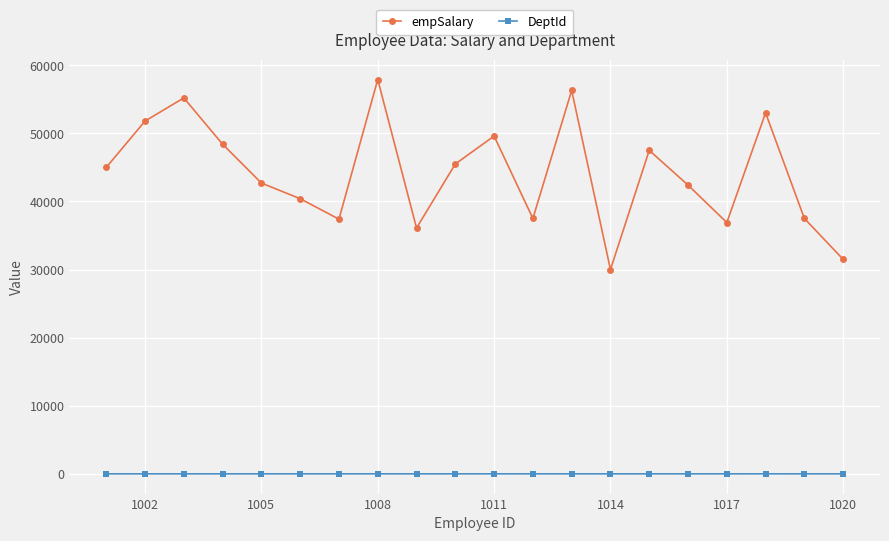

What are all the series names shown in the legend?

empSalary, DeptId